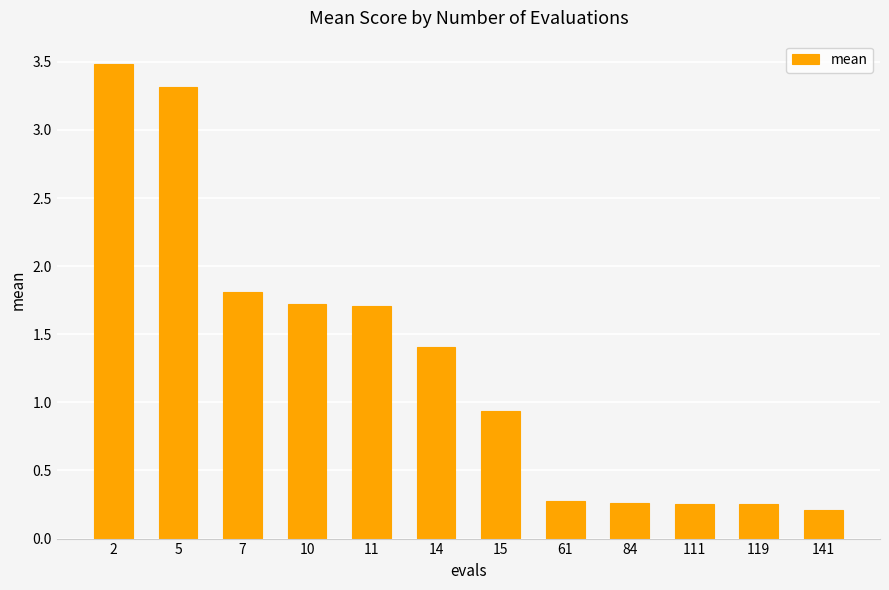

What is the greatest value displayed?

3.5